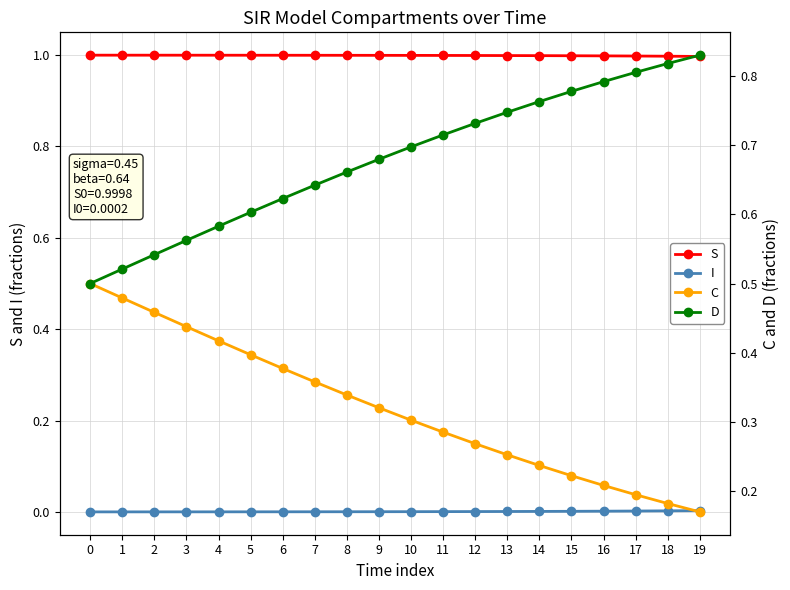

Which series has the largest range (max minus min)?

D